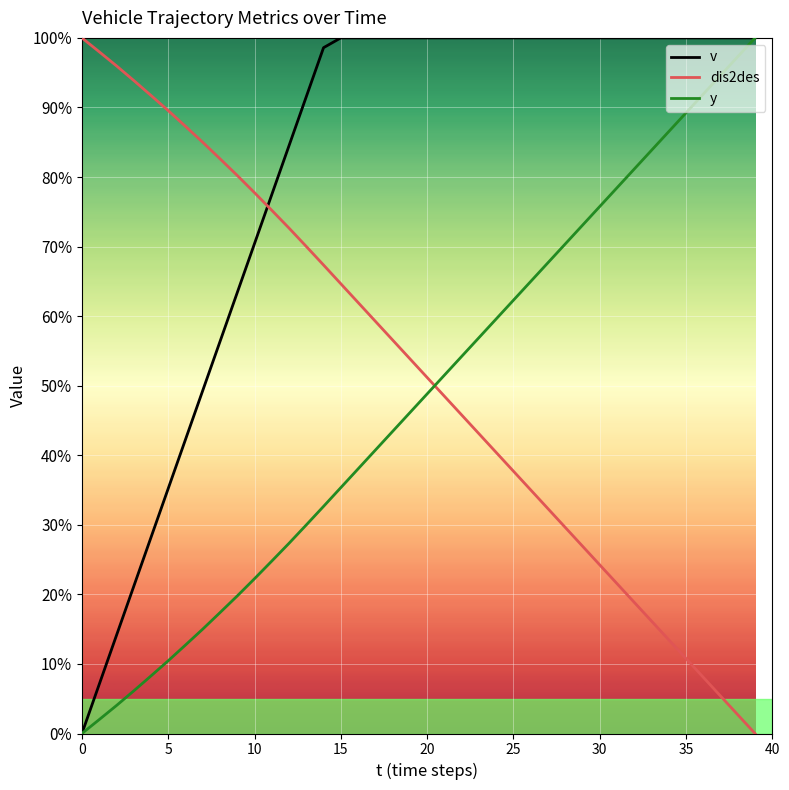

At how many categories does at least one series exceed 29?

40